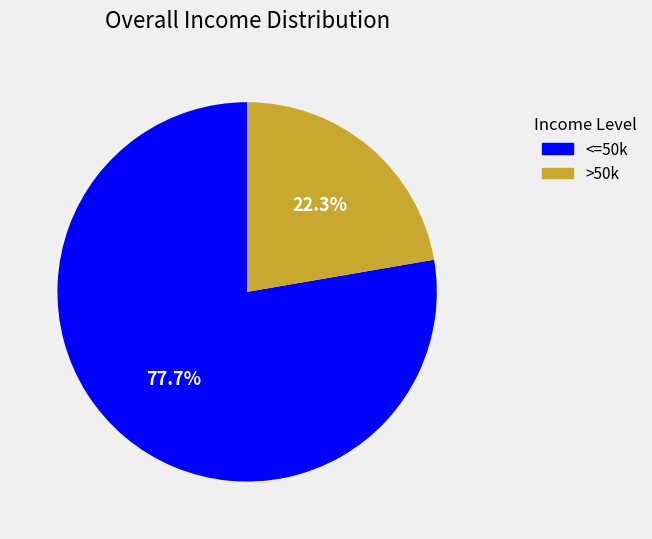

Is there any slice that represents more than half of the pie?

Yes